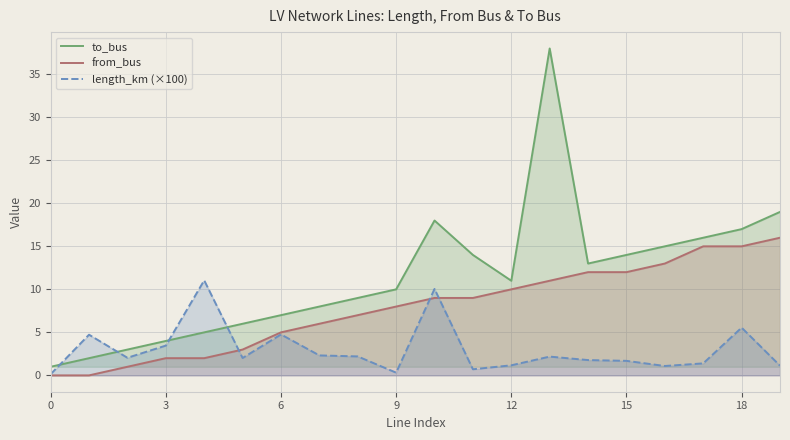

How many lines are shown in the chart?

3